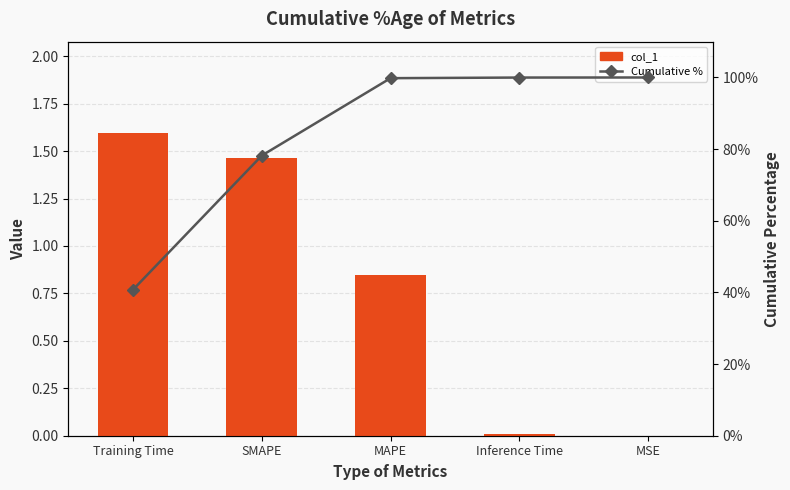

The col_1 series shows 0.0 at Inference Time. True or false?

True